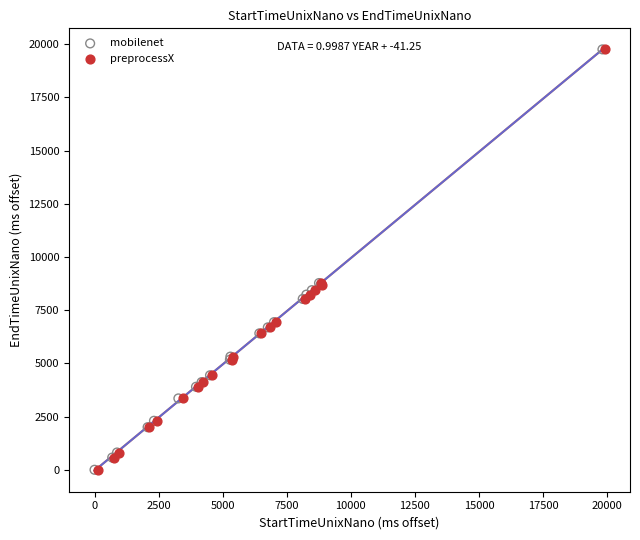

Which series has the largest Y range (max minus min)?

preprocessX